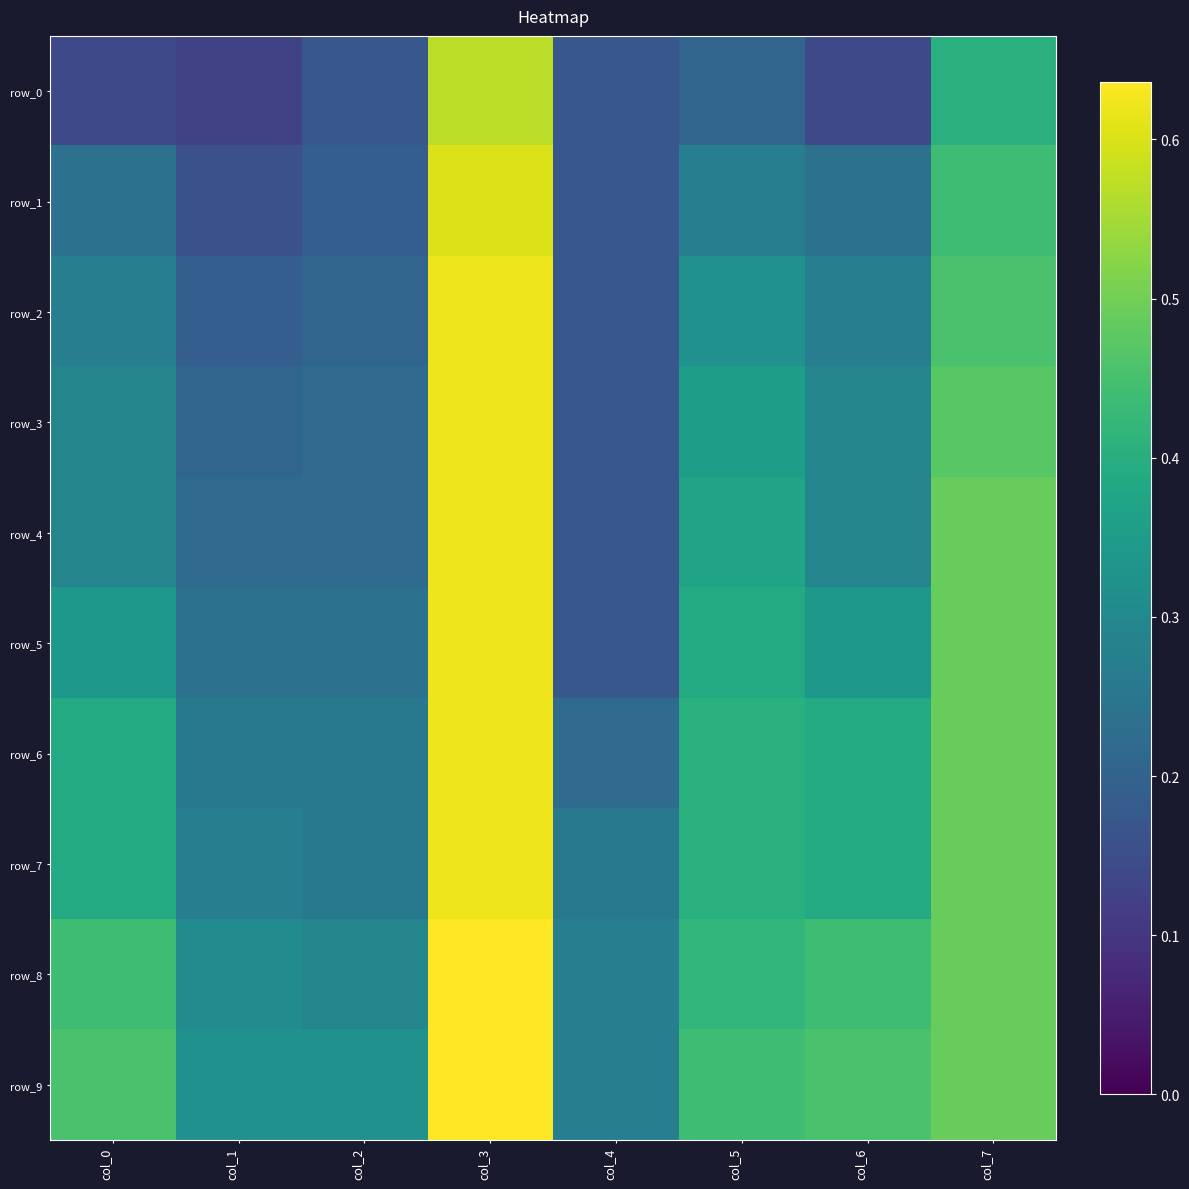

Reading left to right, list all the values displayed in this chart.

row_0: col_0=0.1	col_1=0.1	col_2=0.2	col_3=0.6	col_4=0.2	col_5=0.2	col_6=0.1	col_7=0.4
row_1: col_0=0.2	col_1=0.2	col_2=0.2	col_3=0.6	col_4=0.2	col_5=0.3	col_6=0.2	col_7=0.4
row_2: col_0=0.3	col_1=0.2	col_2=0.2	col_3=0.6	col_4=0.2	col_5=0.3	col_6=0.3	col_7=0.5
row_3: col_0=0.3	col_1=0.2	col_2=0.2	col_3=0.6	col_4=0.2	col_5=0.4	col_6=0.3	col_7=0.5
row_4: col_0=0.3	col_1=0.2	col_2=0.2	col_3=0.6	col_4=0.2	col_5=0.4	col_6=0.3	col_7=0.5
row_5: col_0=0.3	col_1=0.2	col_2=0.2	col_3=0.6	col_4=0.2	col_5=0.4	col_6=0.3	col_7=0.5
row_6: col_0=0.4	col_1=0.3	col_2=0.3	col_3=0.6	col_4=0.2	col_5=0.4	col_6=0.4	col_7=0.5
row_7: col_0=0.4	col_1=0.3	col_2=0.3	col_3=0.6	col_4=0.3	col_5=0.4	col_6=0.4	col_7=0.5
row_8: col_0=0.4	col_1=0.3	col_2=0.3	col_3=0.6	col_4=0.3	col_5=0.4	col_6=0.4	col_7=0.5
row_9: col_0=0.5	col_1=0.3	col_2=0.3	col_3=0.6	col_4=0.3	col_5=0.4	col_6=0.5	col_7=0.5